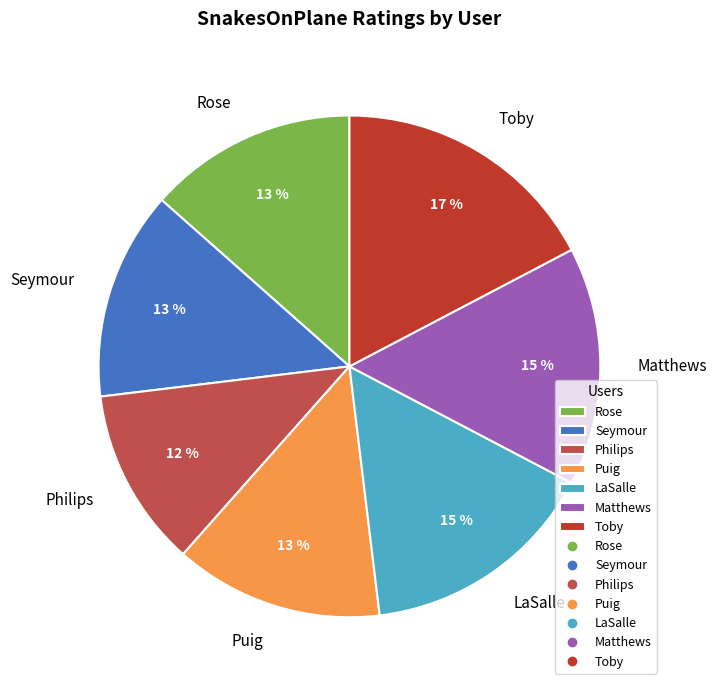

Approximately how many times larger is the value at LaSalle compared to Matthews?

1.0